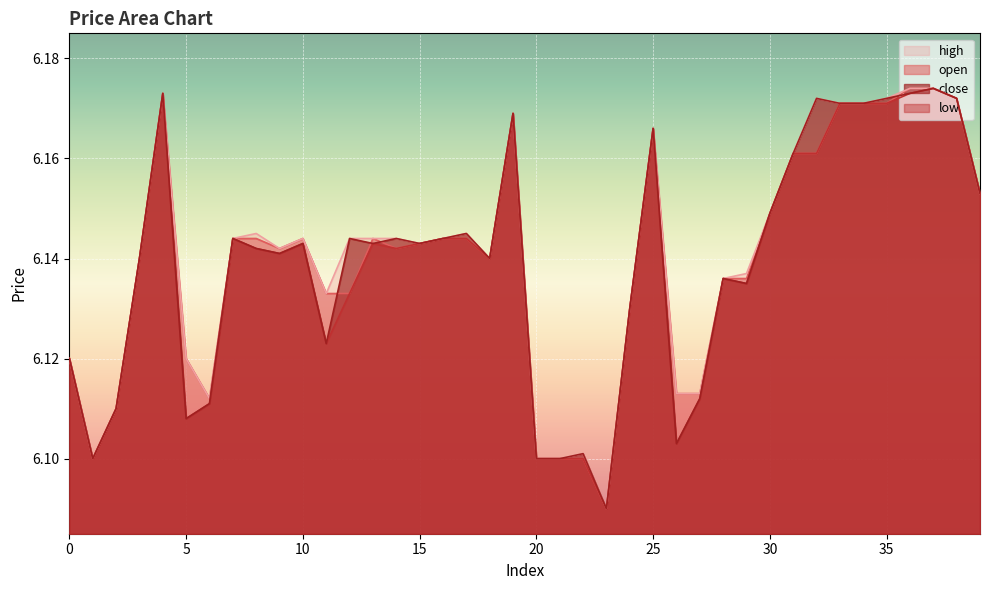

Which series has the widest spread of values?

open